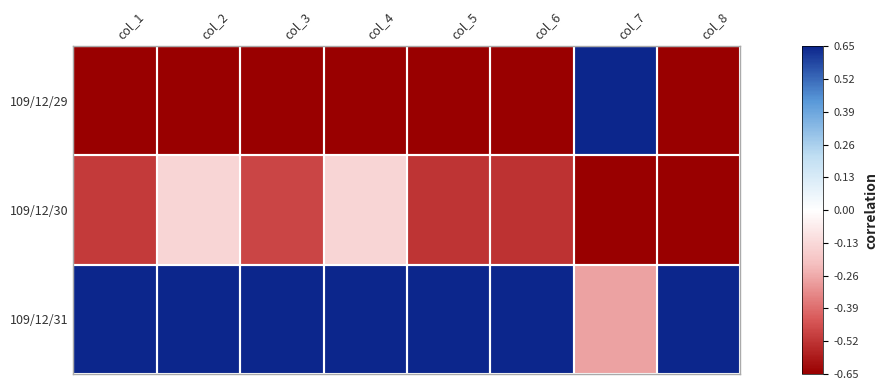

At col_5, list the series in order from largest to smallest.

109/12/31, 109/12/30, 109/12/29